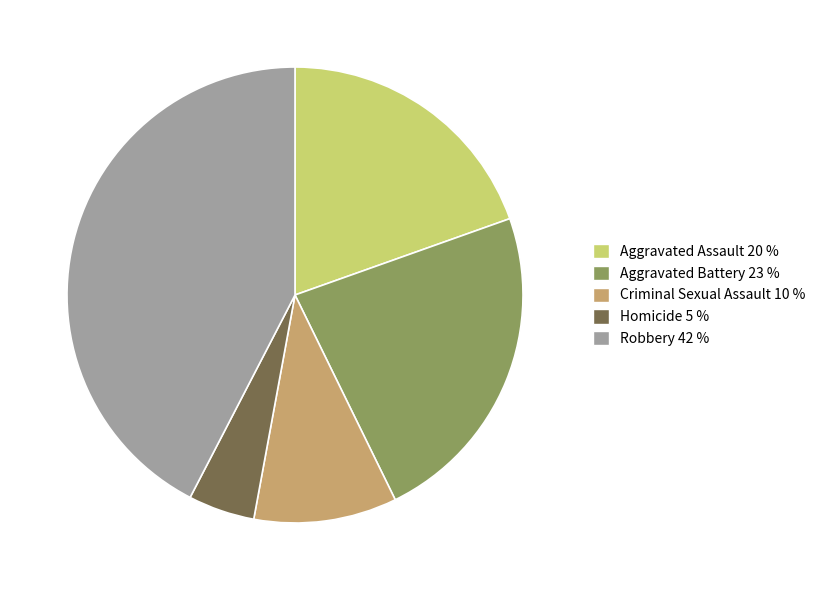

Rank the categories by value from lowest to highest.

Homicide, Criminal Sexual Assault, Aggravated Assault, Aggravated Battery, Robbery